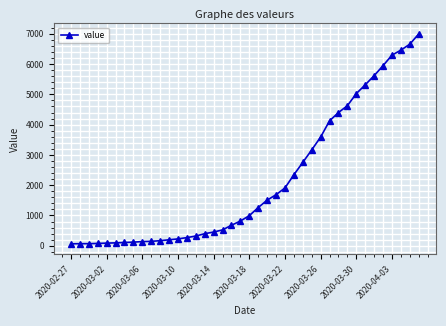

What is the greatest value displayed?

6995